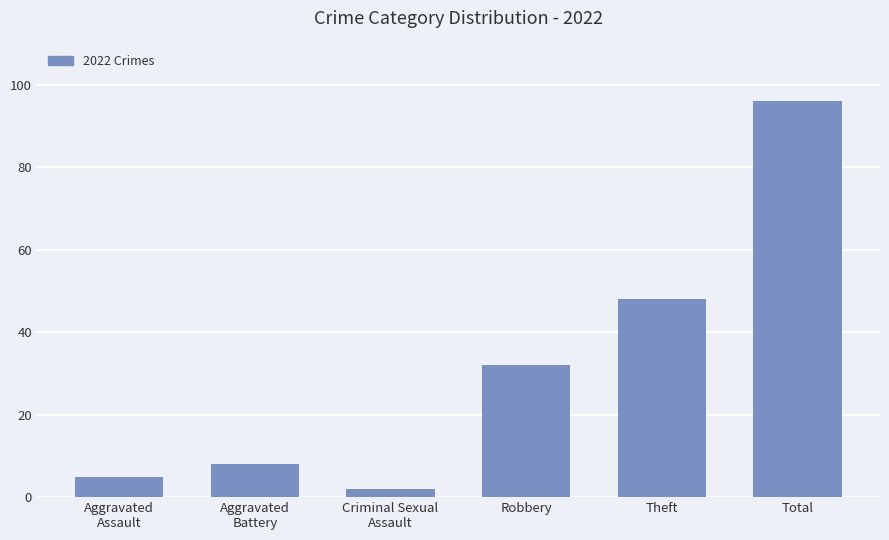

How many data points are less than 32?

3